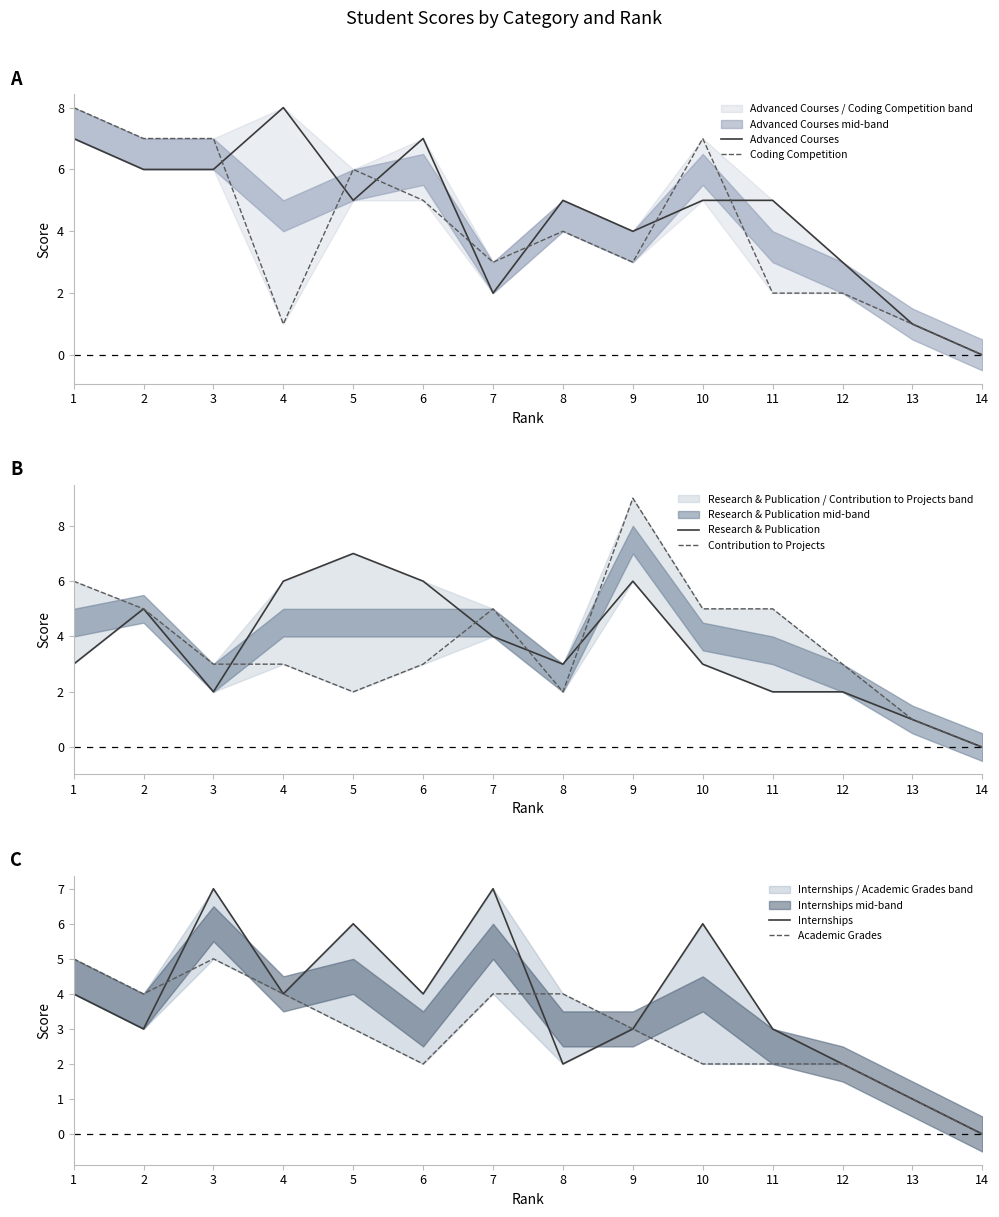

Where does the Internships series first go above 4?

3